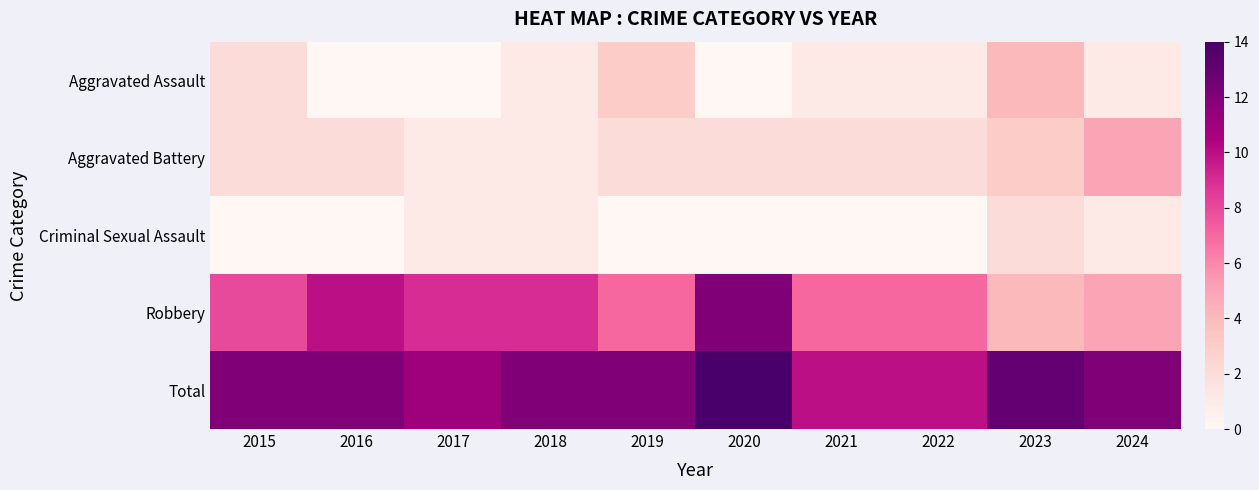

At which category is the sum across all series the highest?

2020